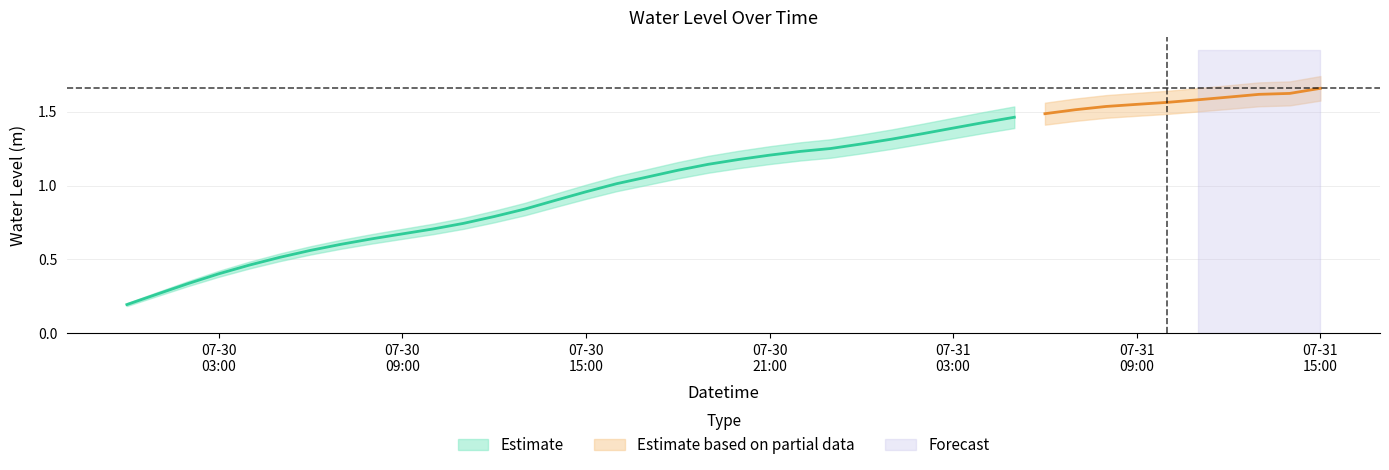

What is the label of the 31st point from the right?

2023-07-30 09:00:00